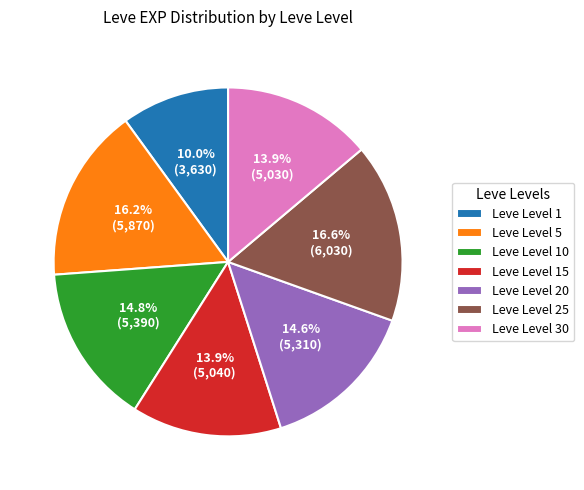

How many slices are in this pie chart?

7